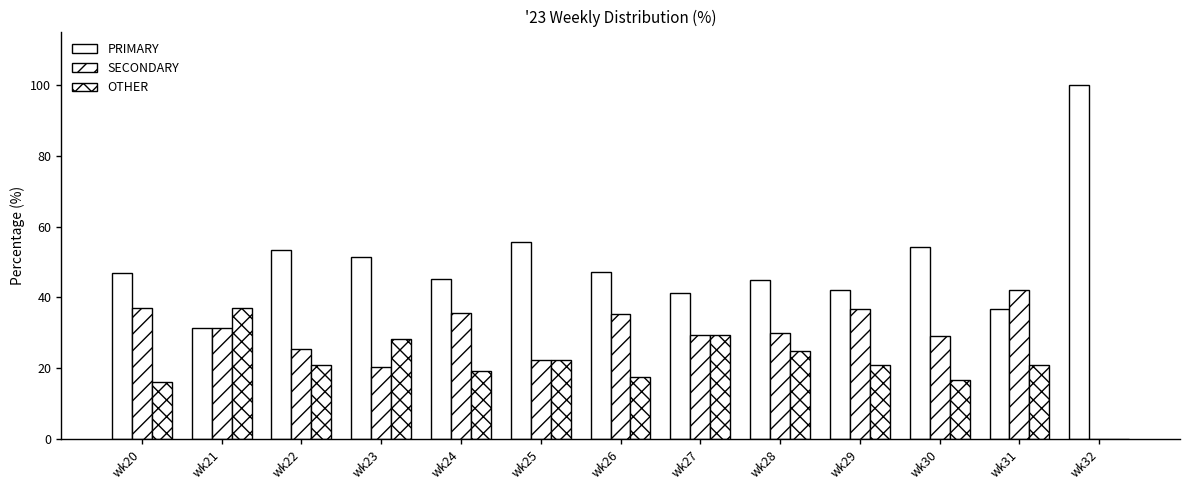

At which category does the chart reach its peak across all series?

wk32